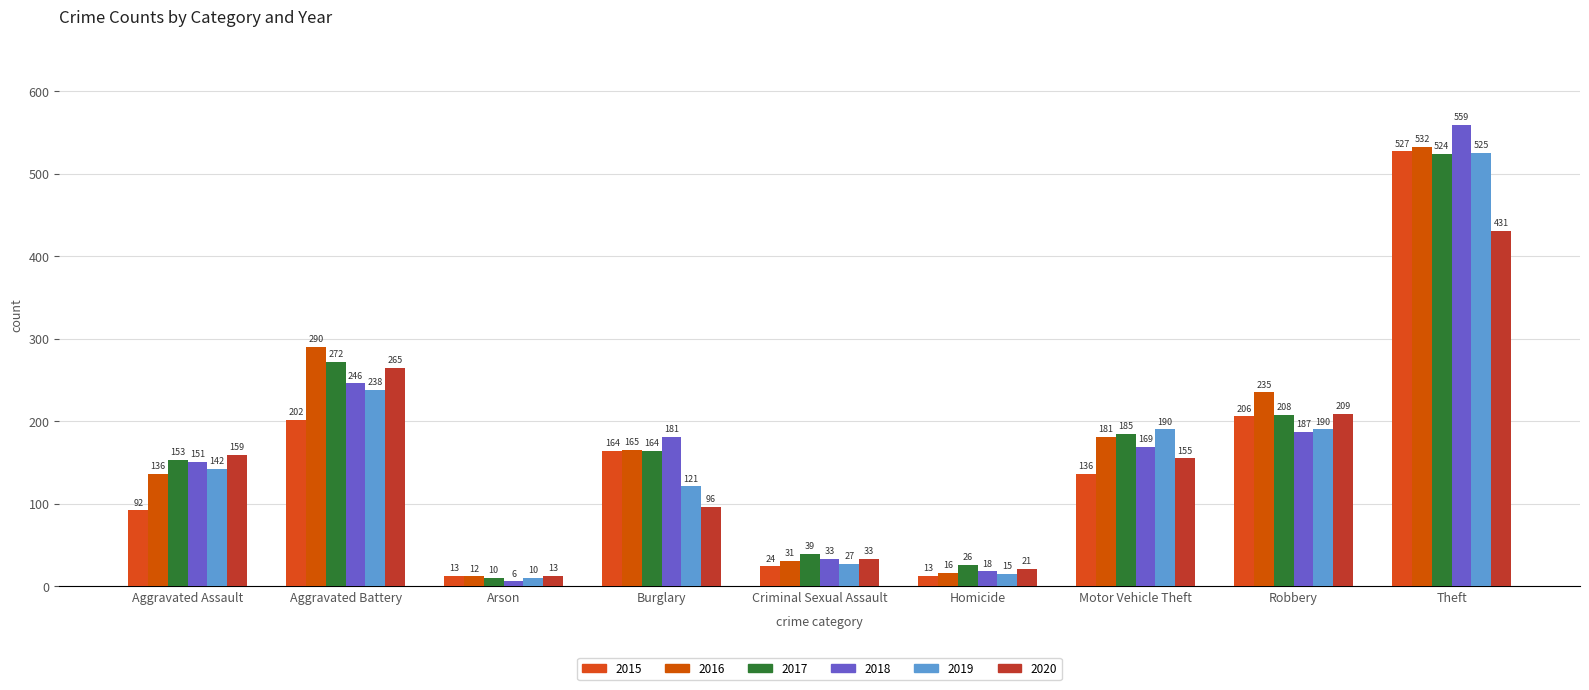

What position from the right is Theft?

1